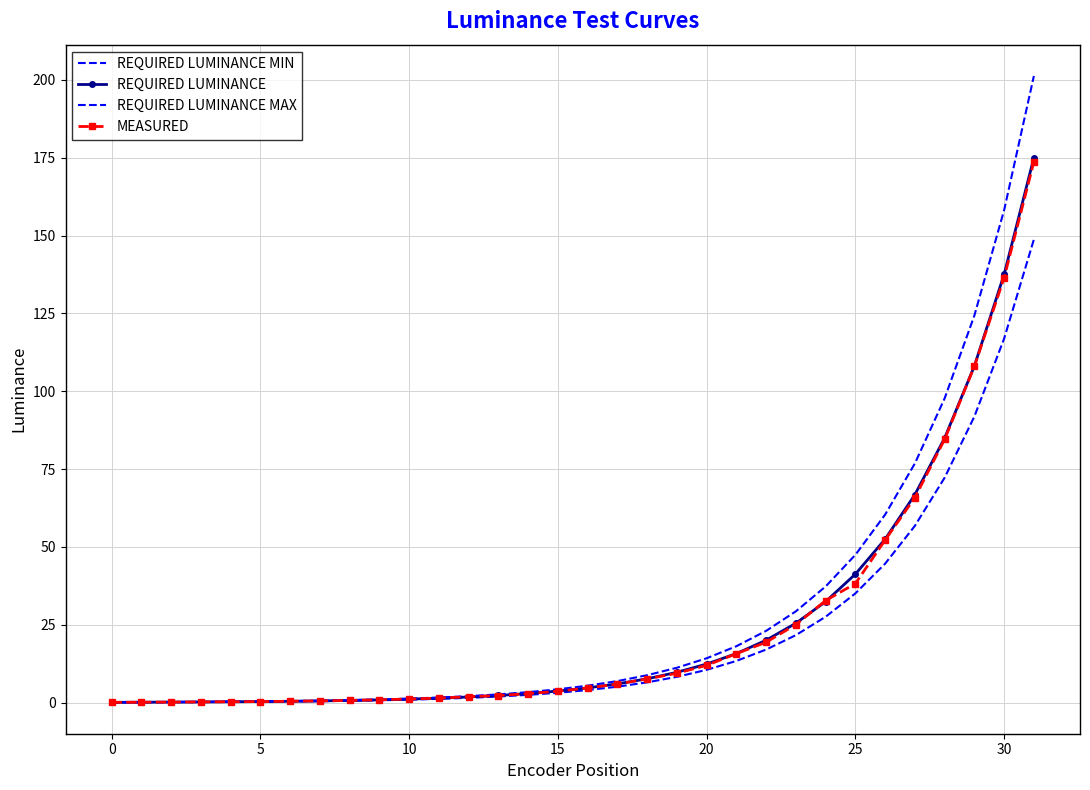

Which category has the highest value across all series?

31